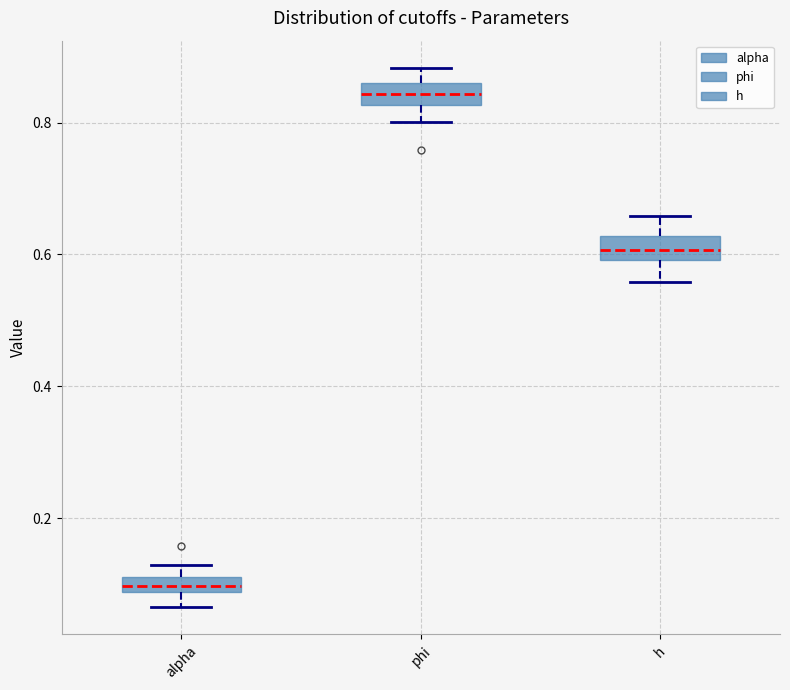

Where does the median line of the box for alpha sit on the y-axis? The values are not printed on the chart, so give them approximately, as read against the axis.

0.10